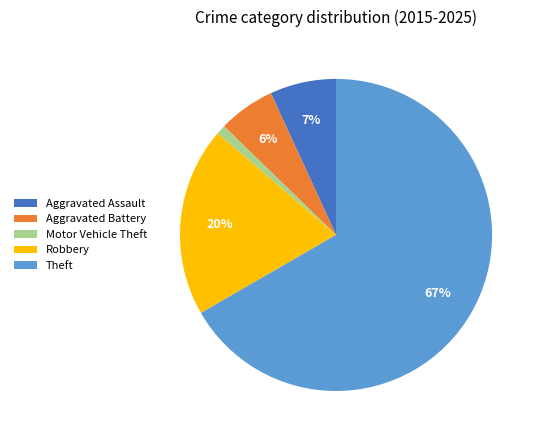

Which category has the smallest portion of the pie?

Motor Vehicle Theft